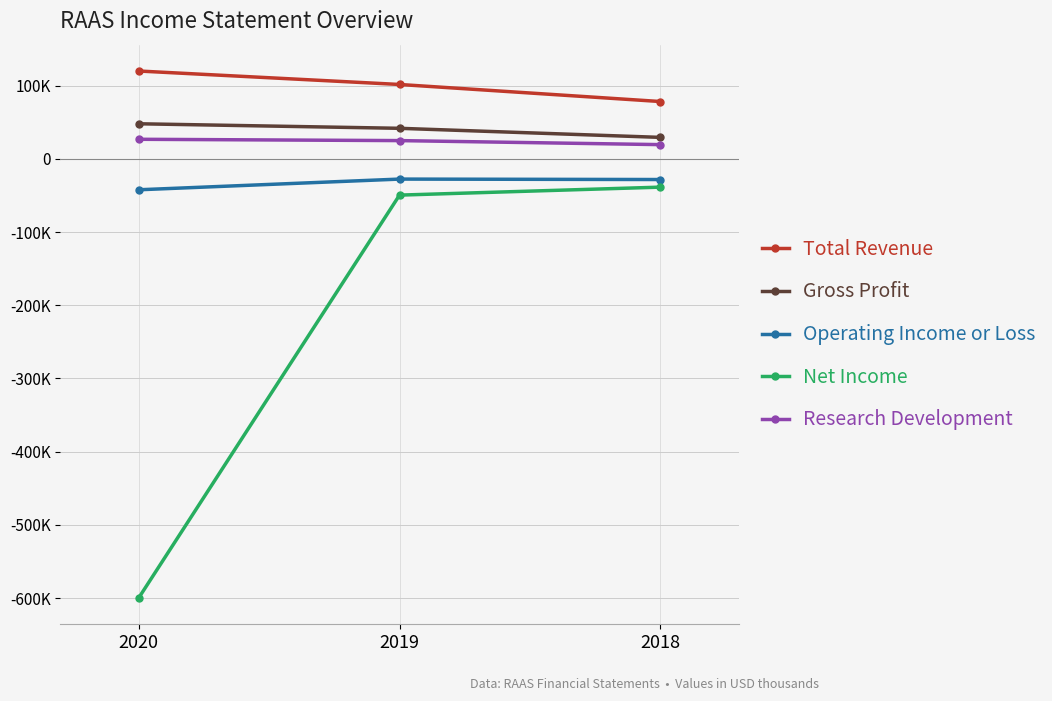

The value of Total Revenue at 2020 is 120200. True or false?

True